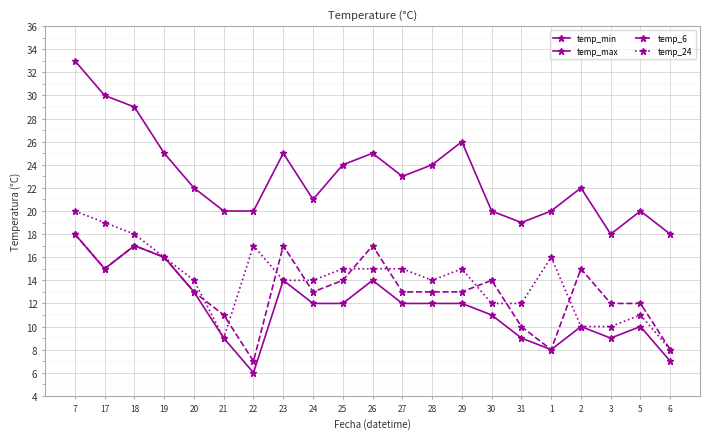

How many series are shown in this chart?

4